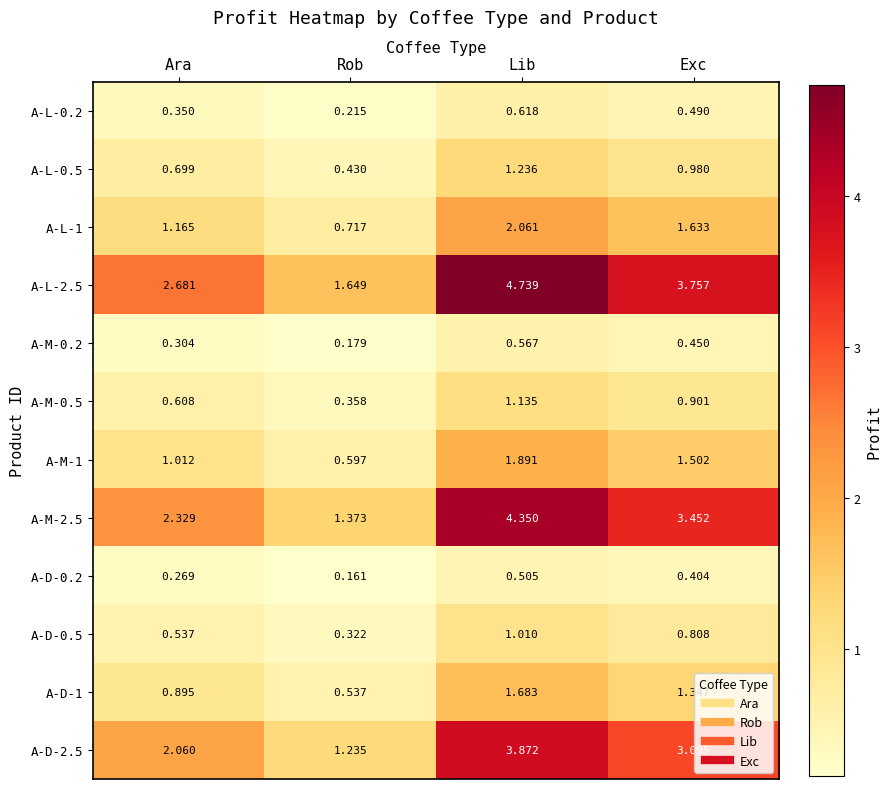

Between Ara and Lib, which series saw the biggest shift?

A-L-2.5